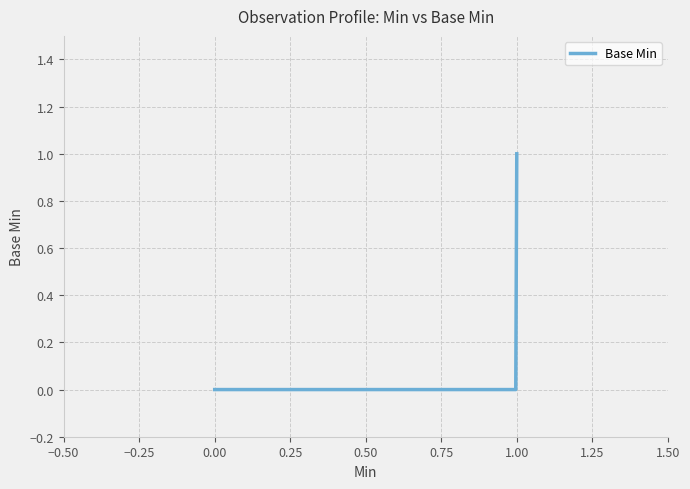

At which category does the chart reach its peak across all series?

1.00